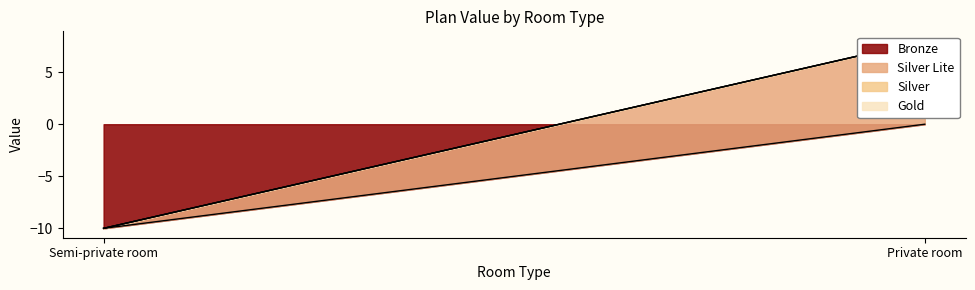

Reading right to left, extract all data points from this chart.

Bronze: Private room=0.0	Semi-private room=-10.0
Silver Lite: Private room=8.0	Semi-private room=0.0
Silver: Private room=0.0	Semi-private room=0.0
Gold: Private room=0.0	Semi-private room=0.0